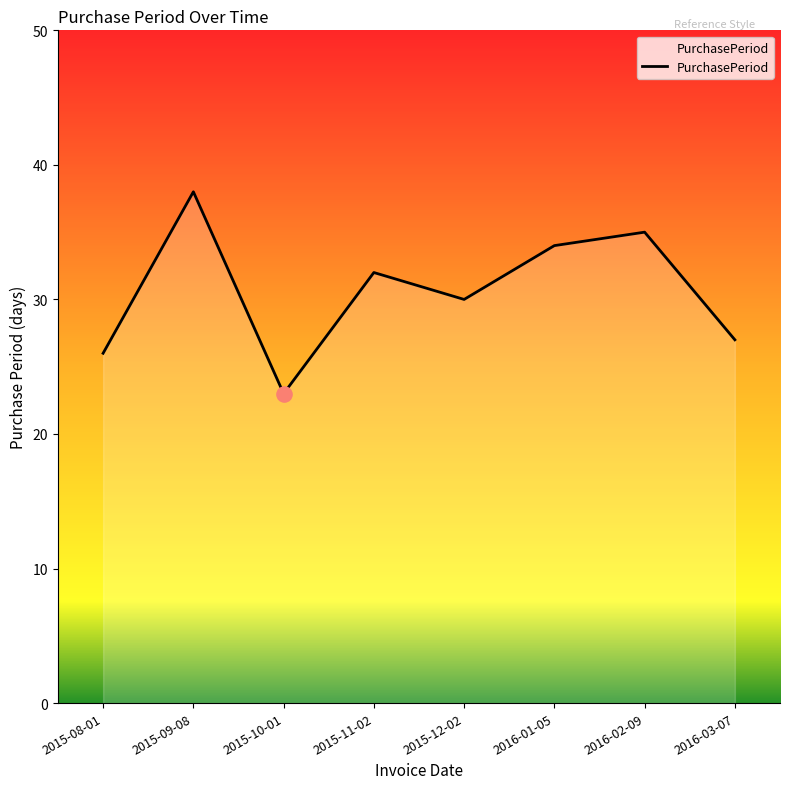

What is the ratio of the value at 2015-12-02 to the value at 2015-09-08?

0.8